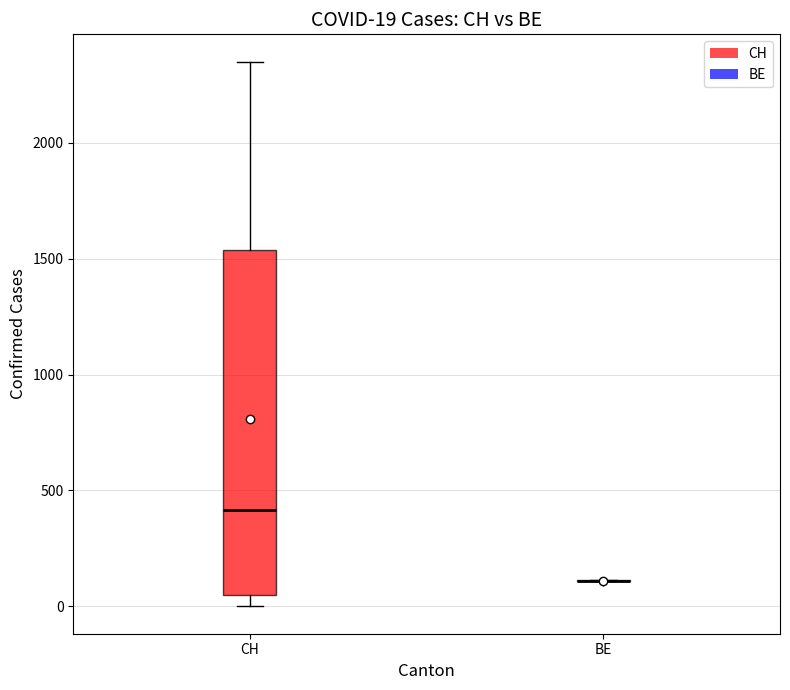

Which box is the tallest, from its lower edge to its upper edge?

CH